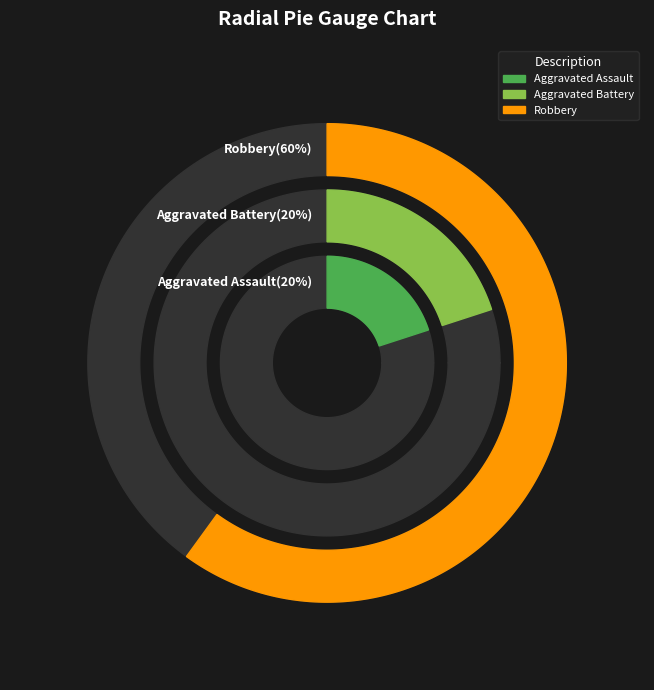

True or false: Robbery accounts for 69% of the total.

False